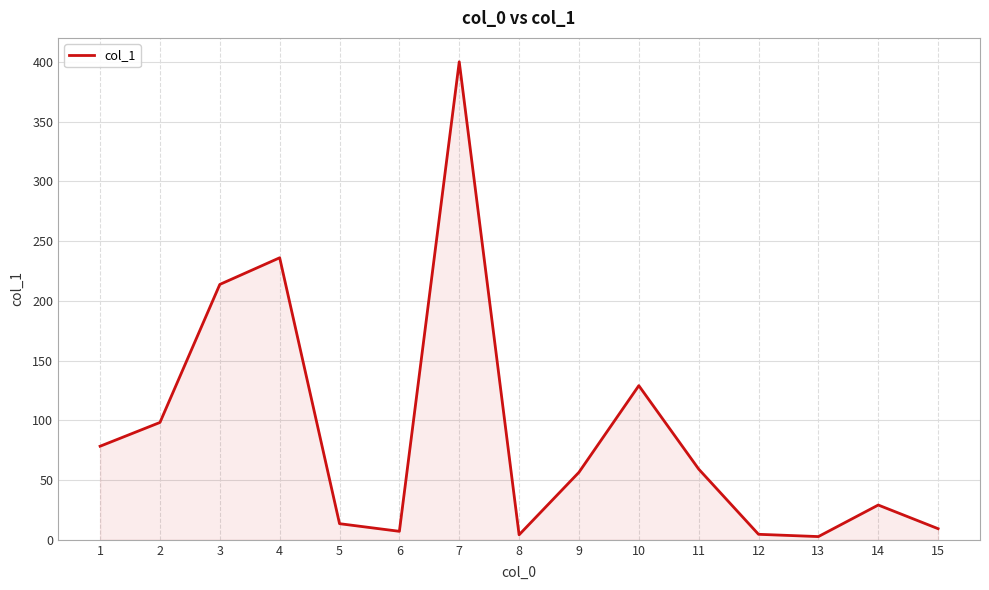

What is the change in value from 5 to 10?

+115.5